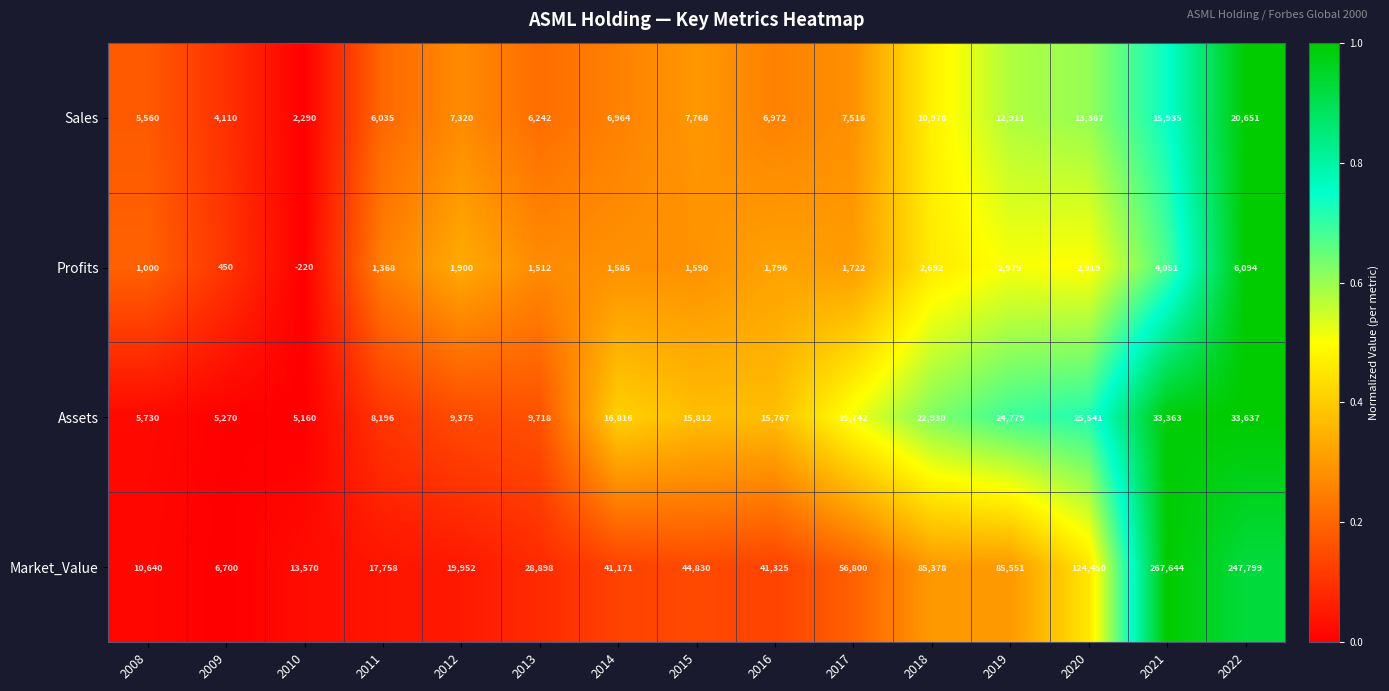

What is the total value across all series at 2012?

38547